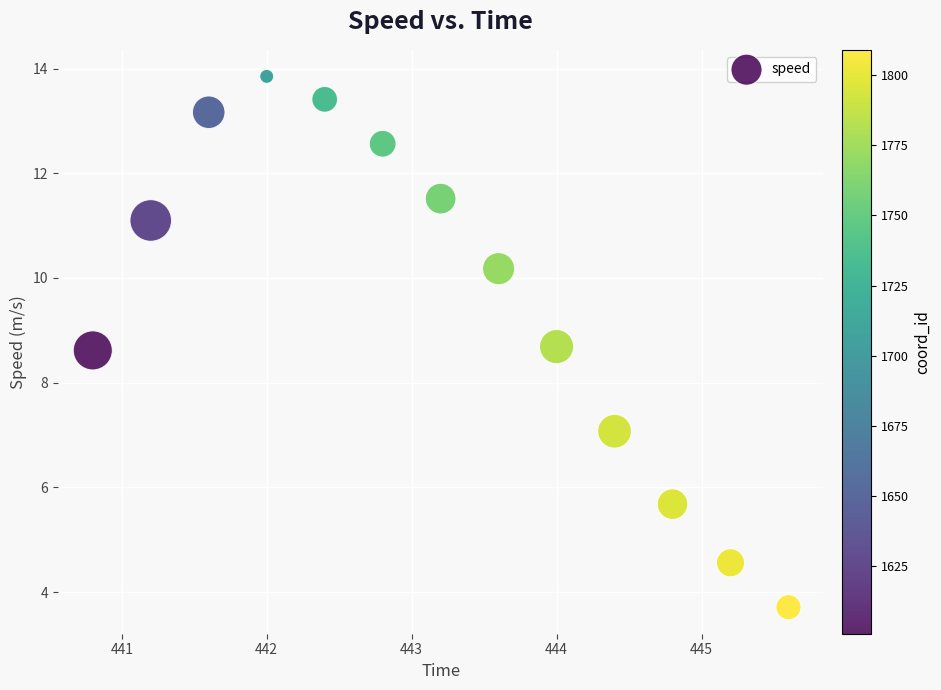

What is the range of X values (max minus min)?

4.8